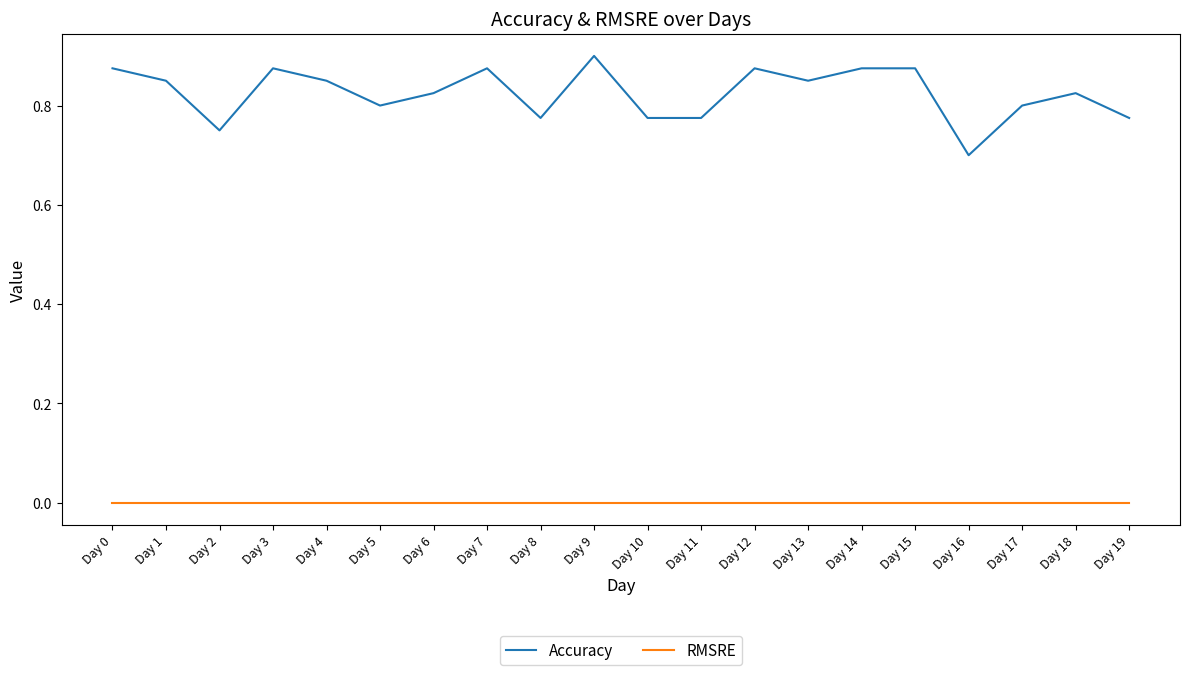

Between Day 3 and Day 16, which series saw the biggest shift?

Accuracy